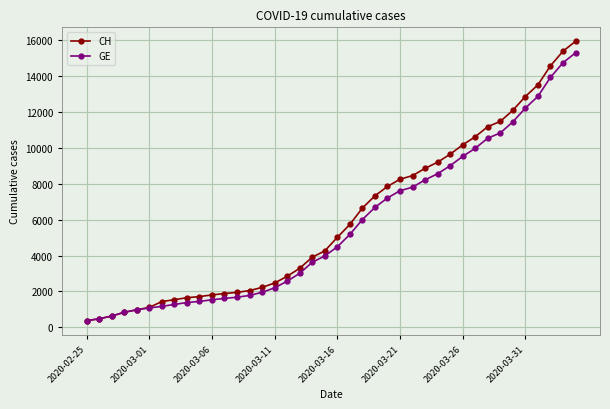

What is the maximum value shown in the chart?

15926